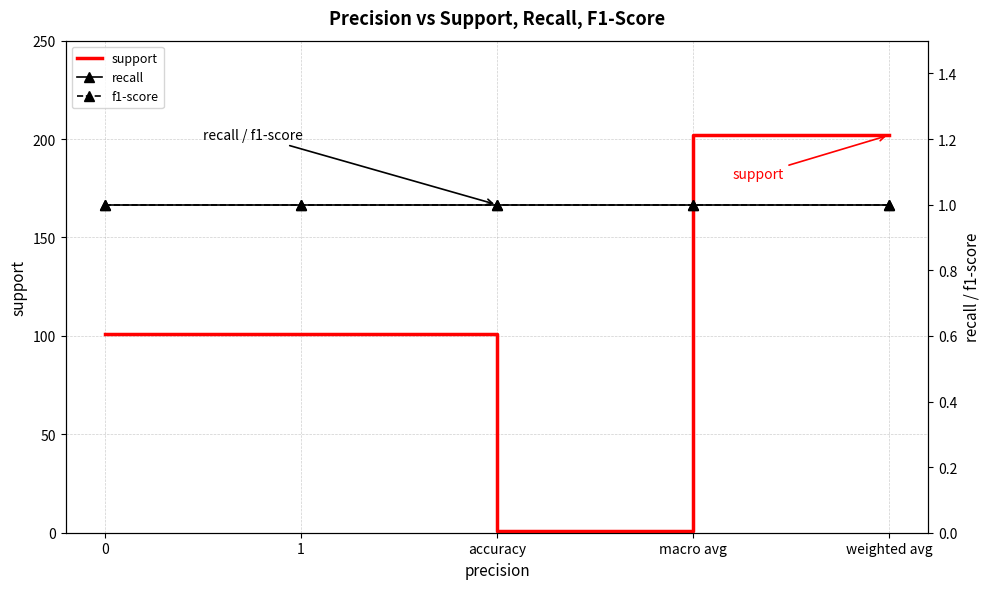

What position from the right is weighted avg?

1